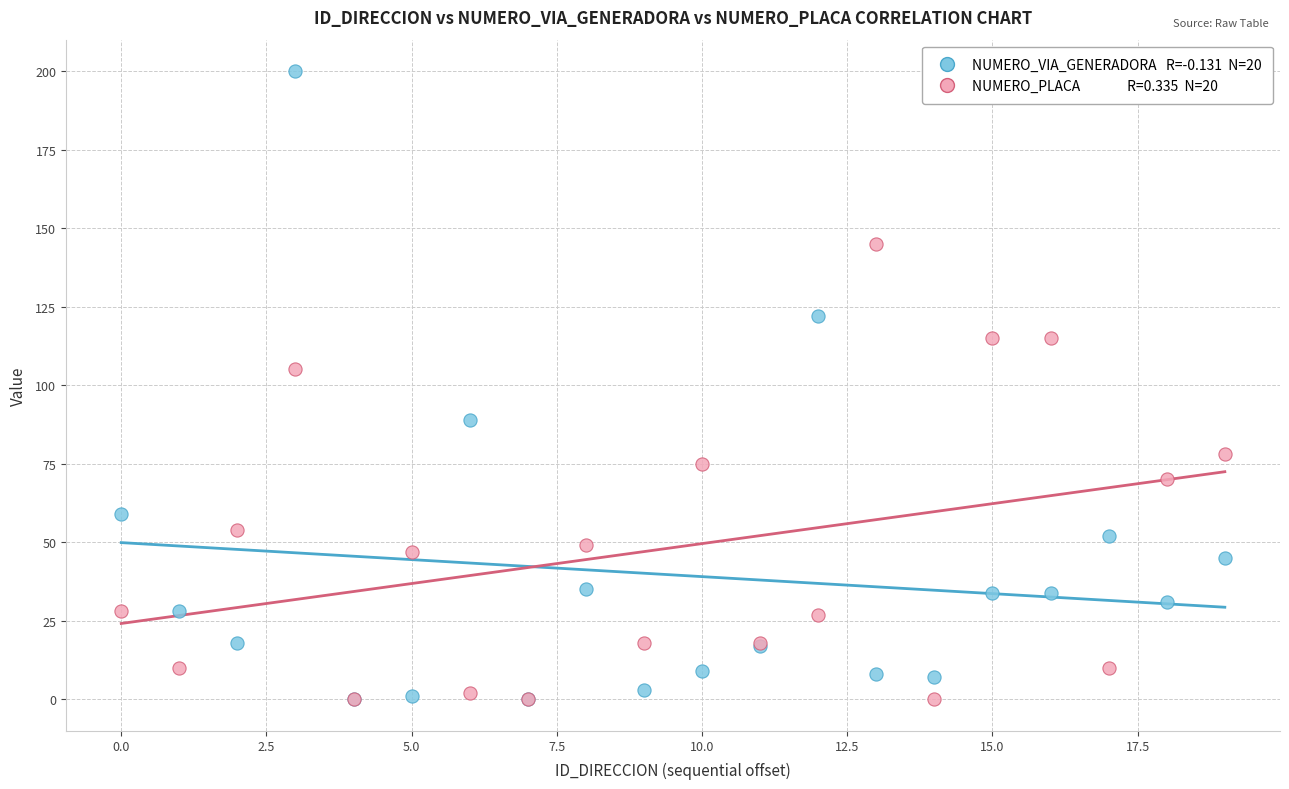

Across all series, what Y value is closest to 100?

105